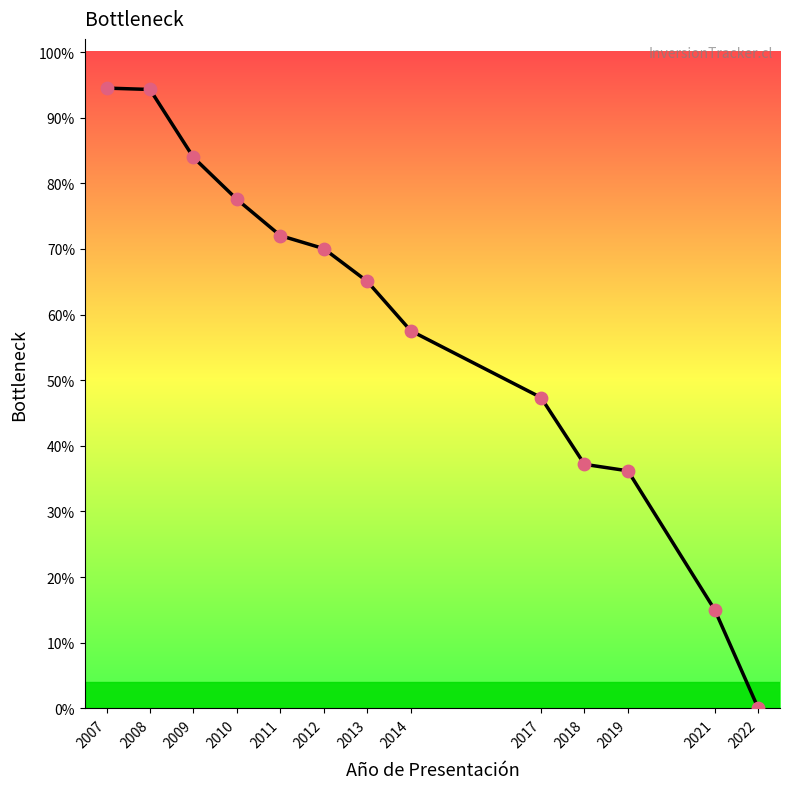

Between 2014 and 2009, which is larger?

2009